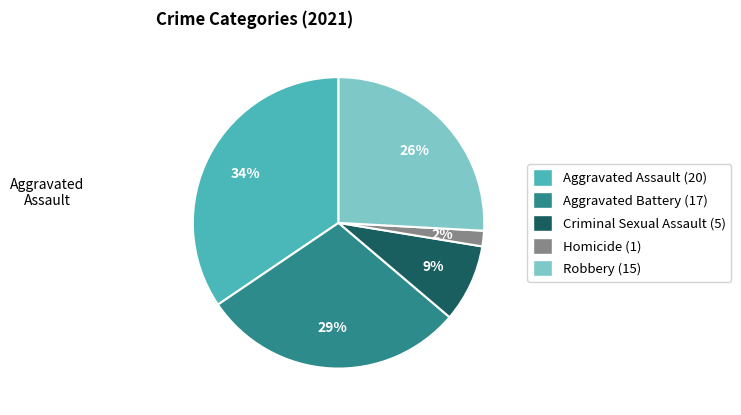

Combined, do Aggravated Battery and Aggravated Assault account for over 50%?

Yes